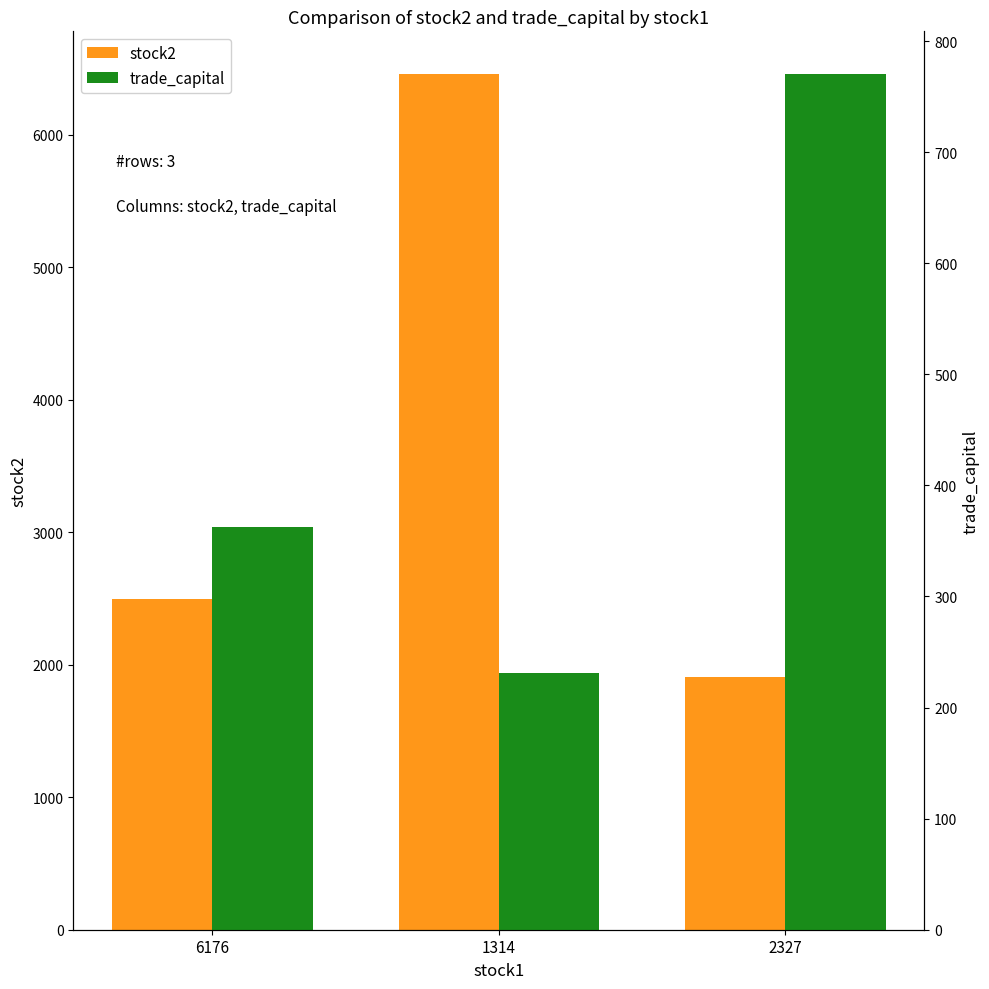

Where does the stock2 series first go above 2492?

1314